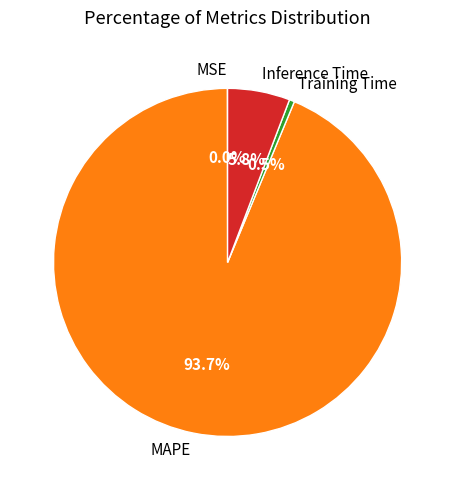

What is the largest slice in the pie chart?

MAPE